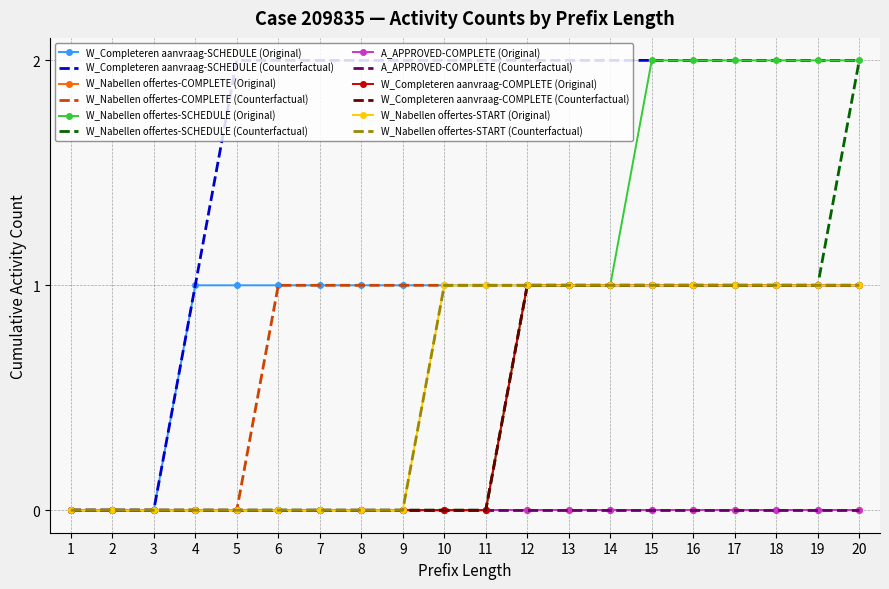

Is this an area chart (filled region under the line)?

No